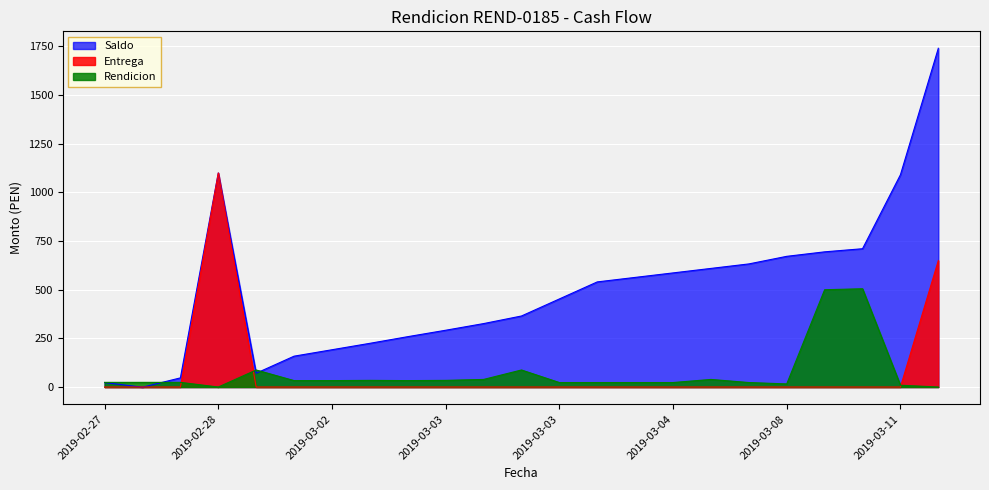

What is the label of the 20th point from the right?

2019-02-28